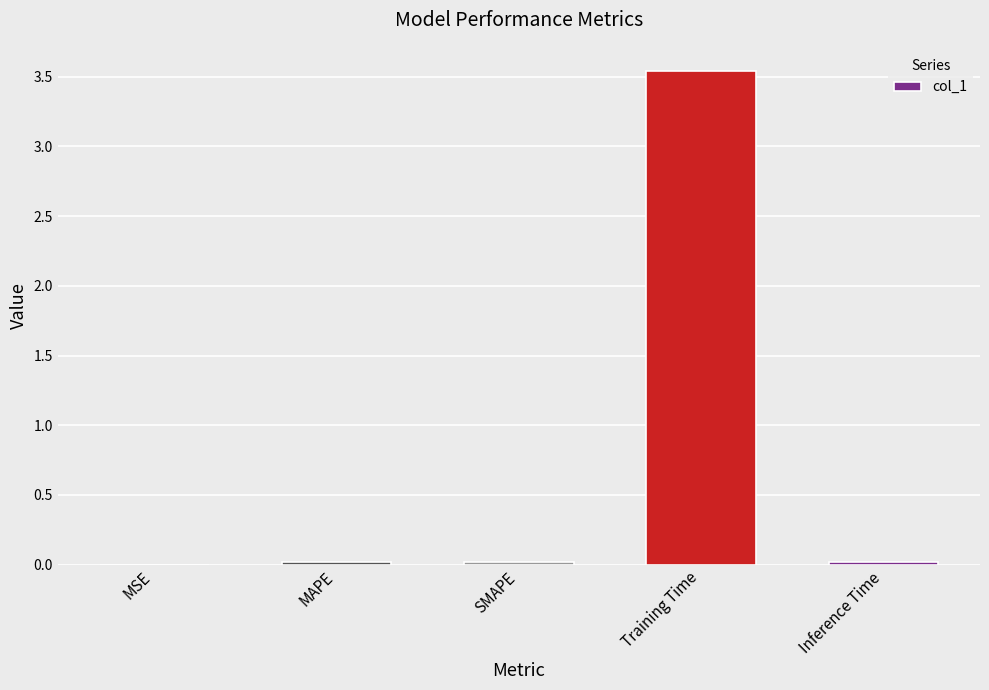

What is the average value?

0.7